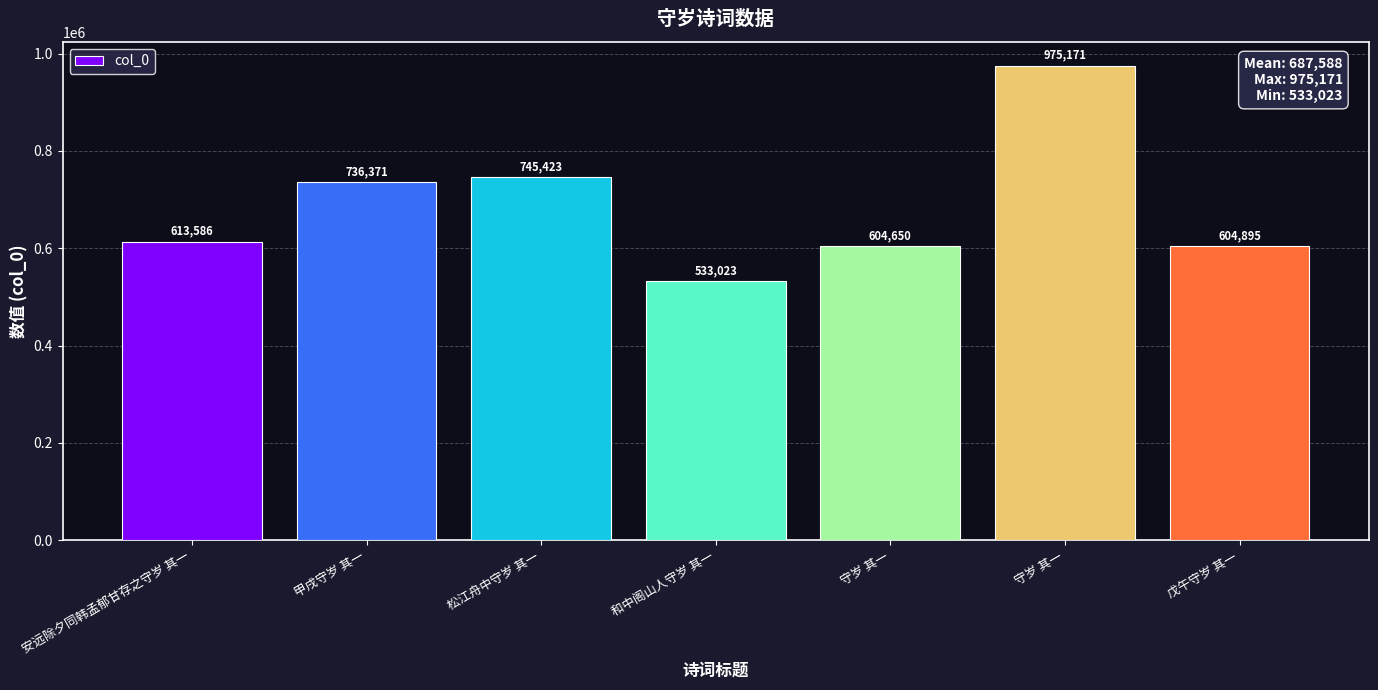

What is the value of the 5th bar from the left?

604650